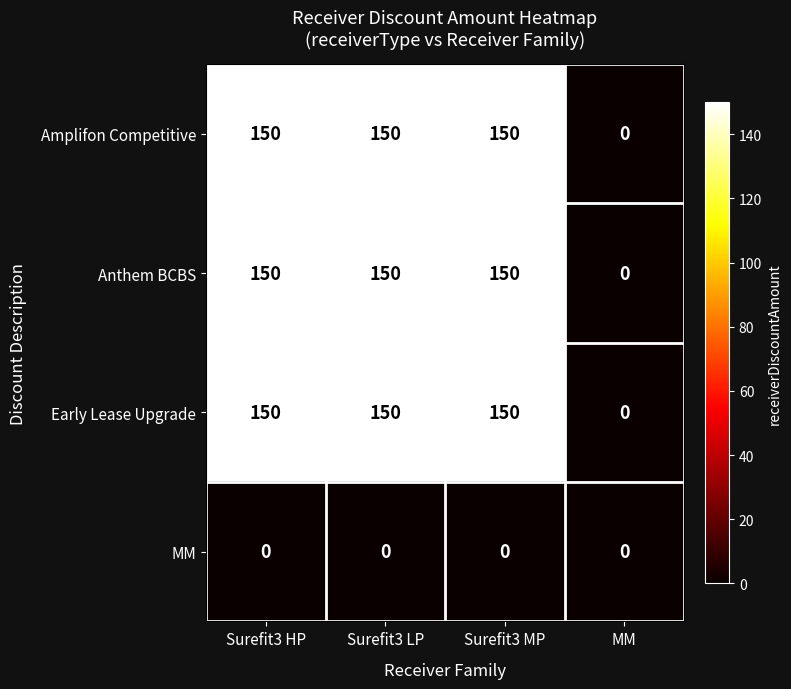

The value of Amplifon Competitive at Surefit3 MP is 85. True or false?

False